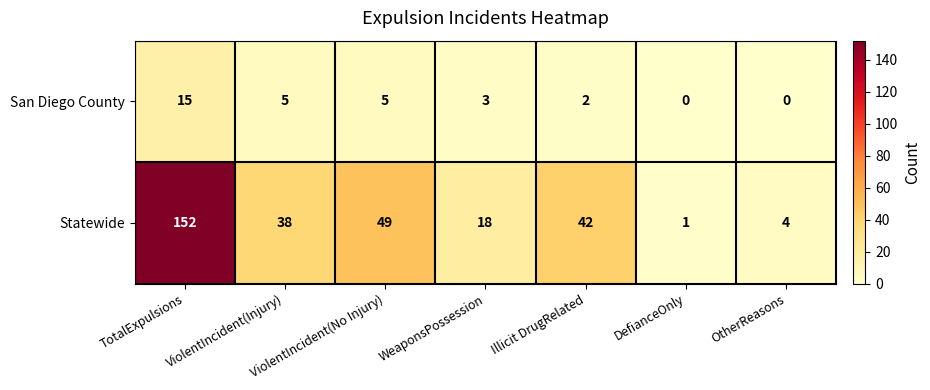

What is the average value of the Statewide series?

43